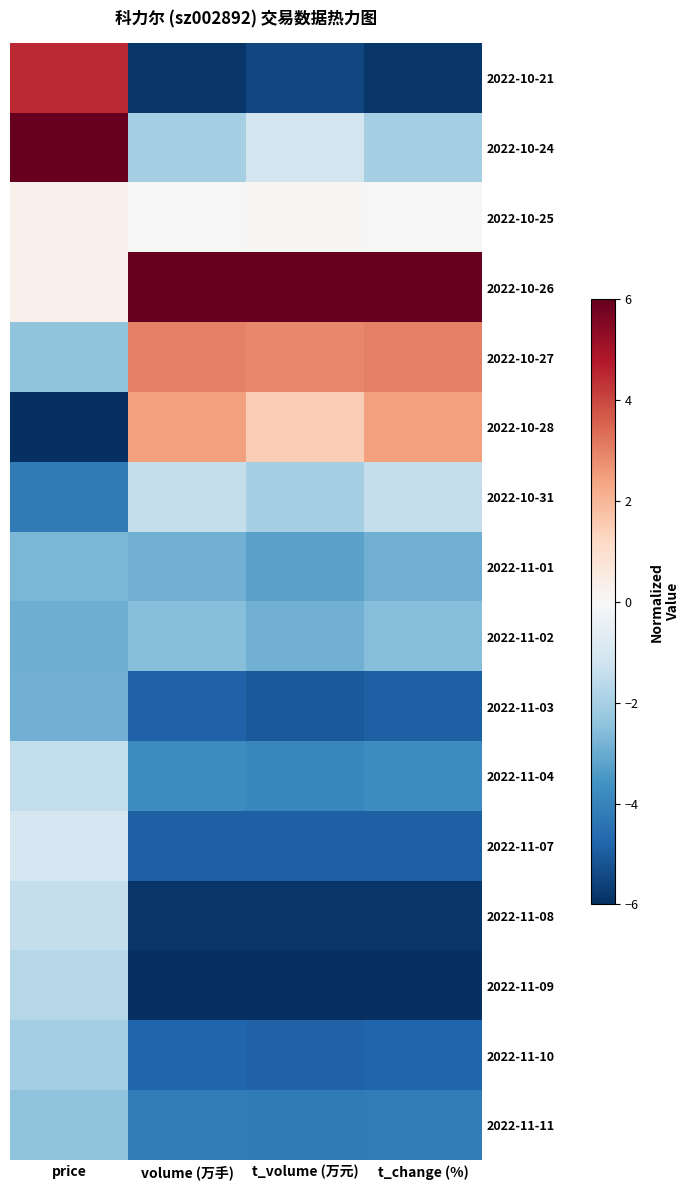

What is the maximum value shown in the chart?

6.0